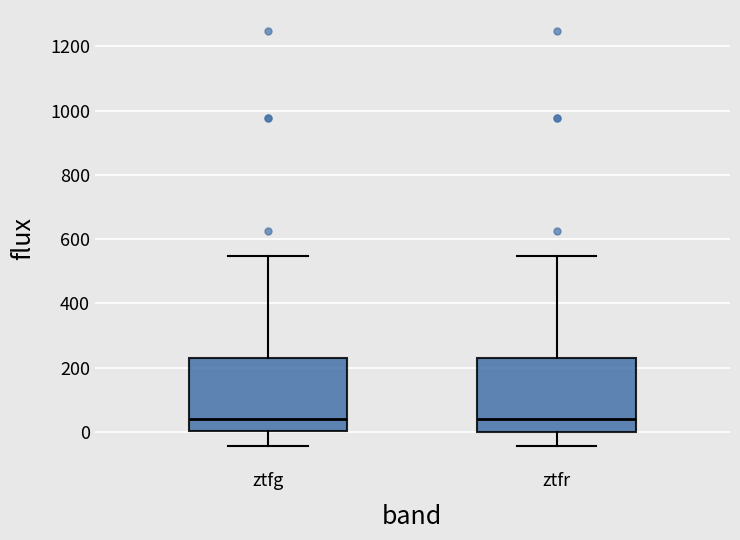

Reading left to right, transcribe this box plot: for each box, give where its median line is, the range the box spans, and where its two whiskers end, as read against the y-axis. The values are not printed on the chart, so give them approximately, as read against the axis.

ztfg: median 40, box 0 to 220, whiskers -40 to 540
ztfr: median 40, box 0 to 220, whiskers -40 to 540